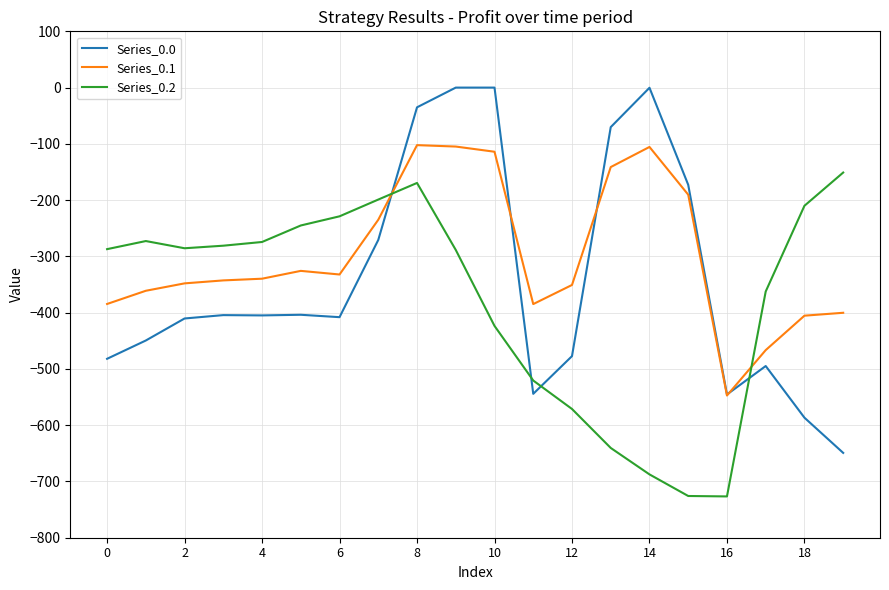

What is the lowest value of the Series_0.1 series?

-547.3